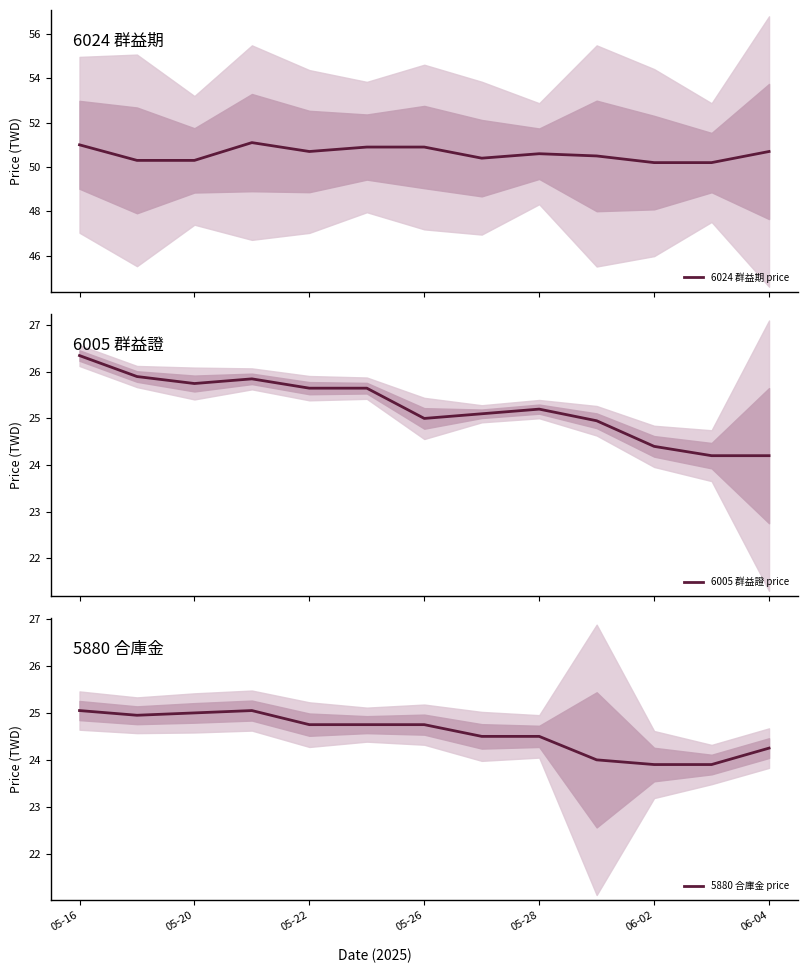

Is it true that 5880 合庫金 price equals 40.5 at 06-02?

False